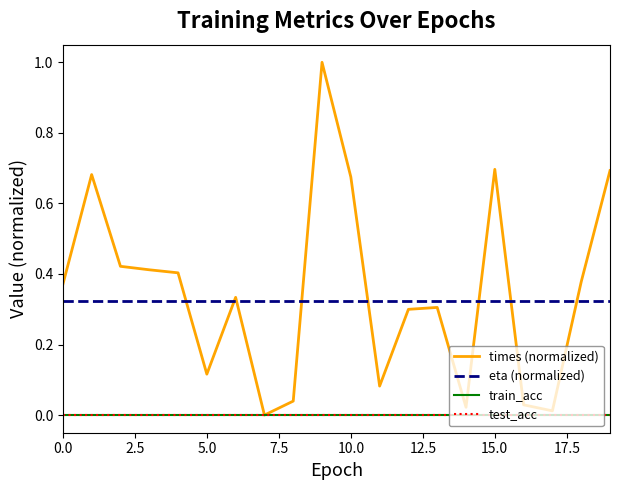

Does the chart display data point markers on the line(s)?

No